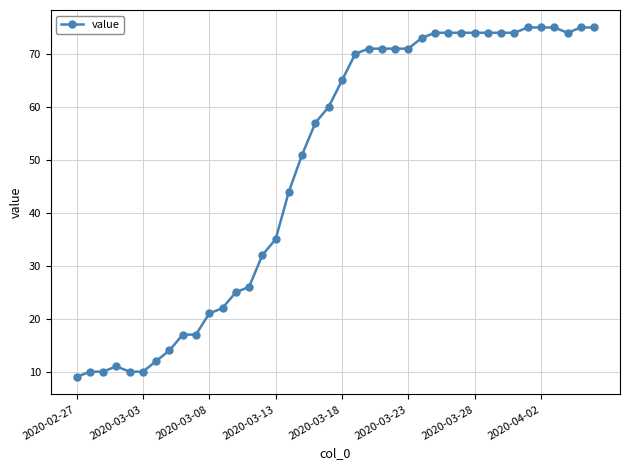

What is the value of the 34th point from the left?

74